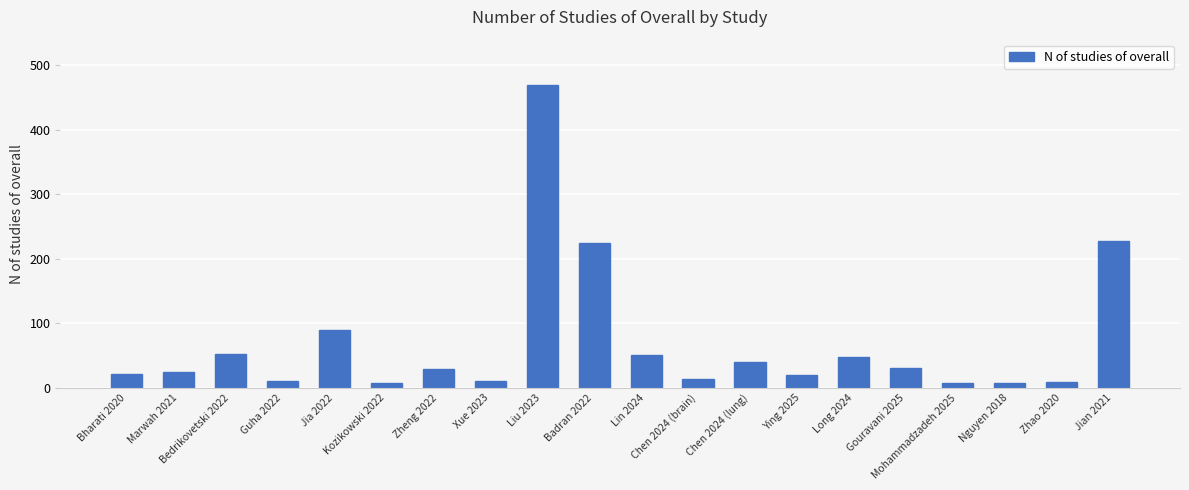

How many values are below 29?

10